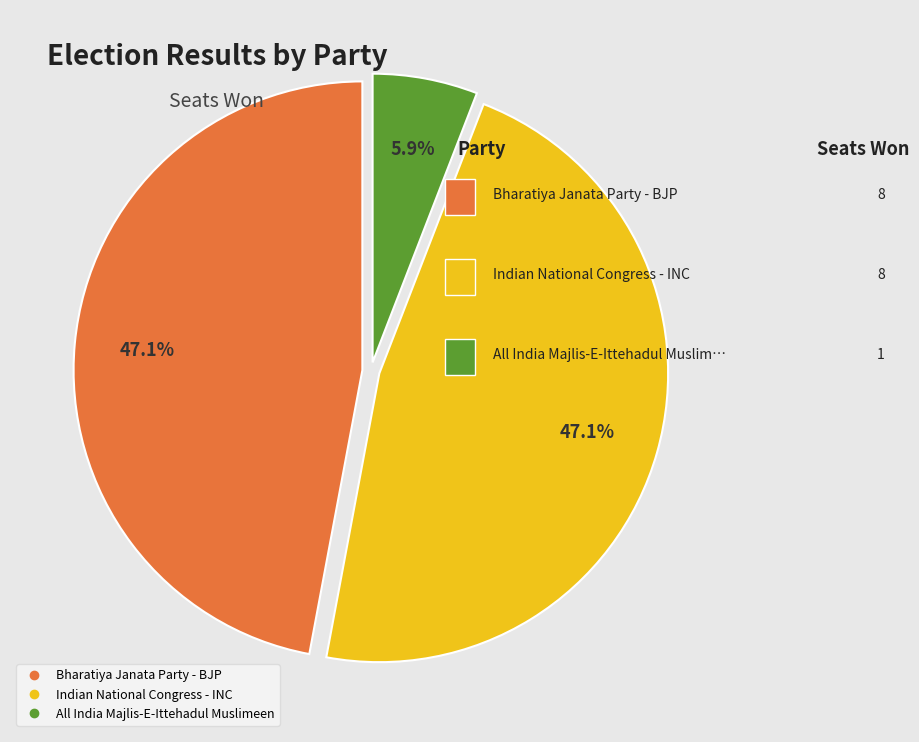

Is the sum of All India Majlis-E-Ittehadul Muslimeen and Bharatiya Janata Party - BJP greater than half?

Yes